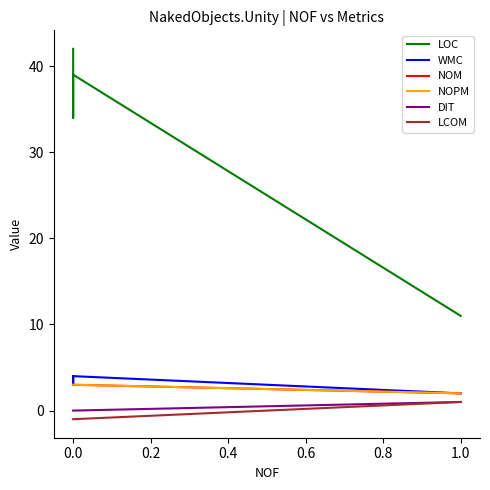

True or false: LCOM and DIT cross at least once.

False